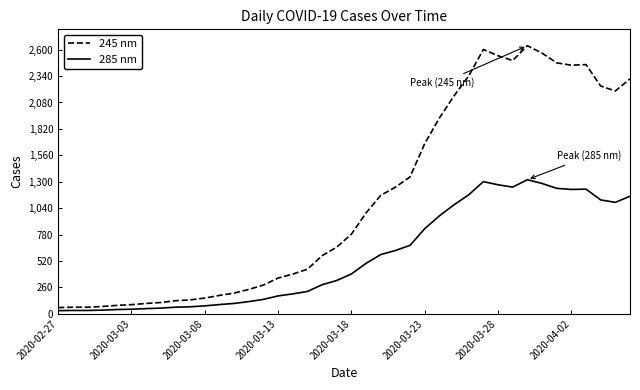

List the series in order of their overall mean, highest first.

245 nm, 285 nm